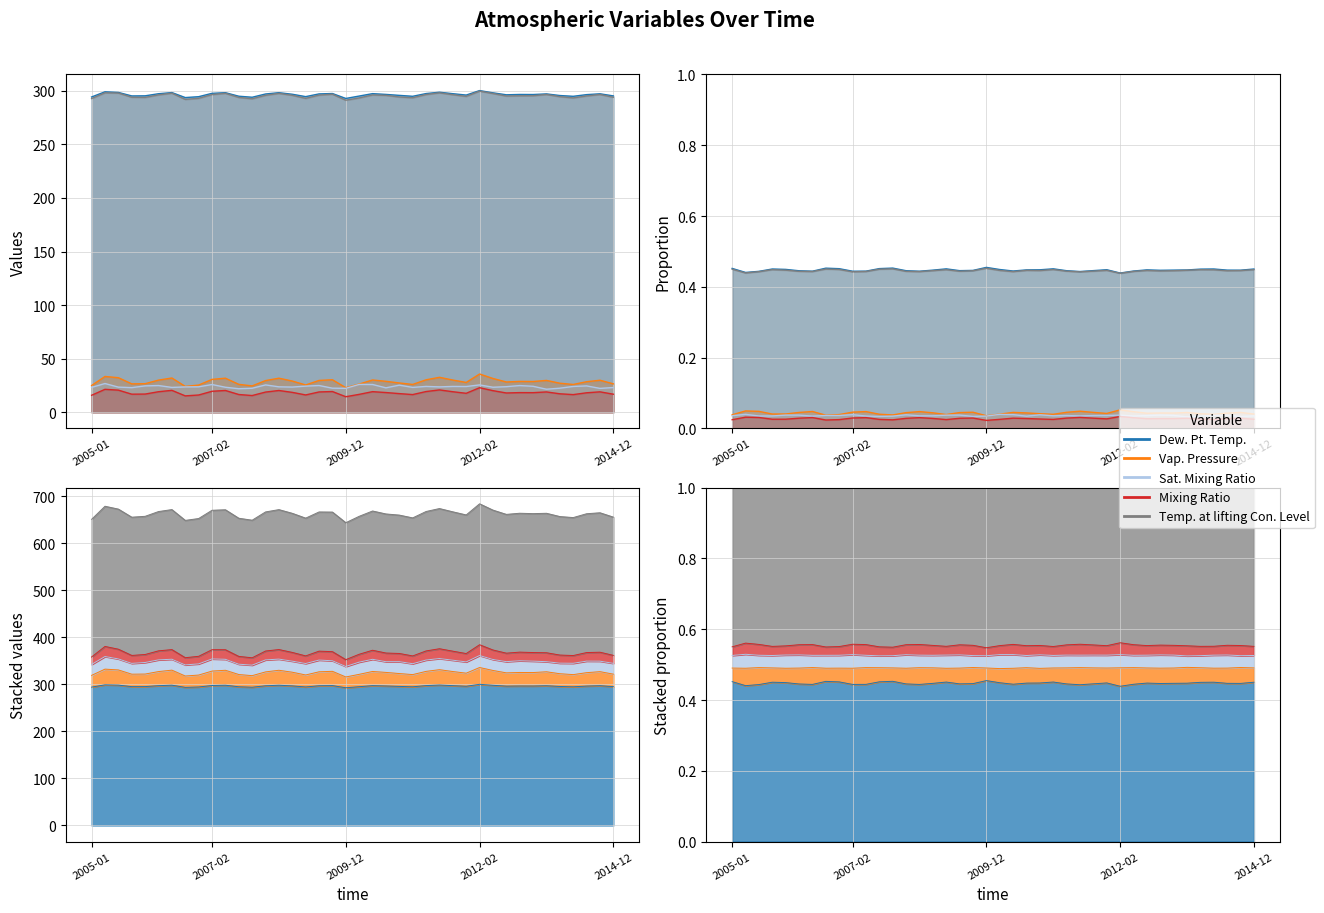

The Dew. Pt. Temp. series shows 295.2 at 2005-12. True or false?

True